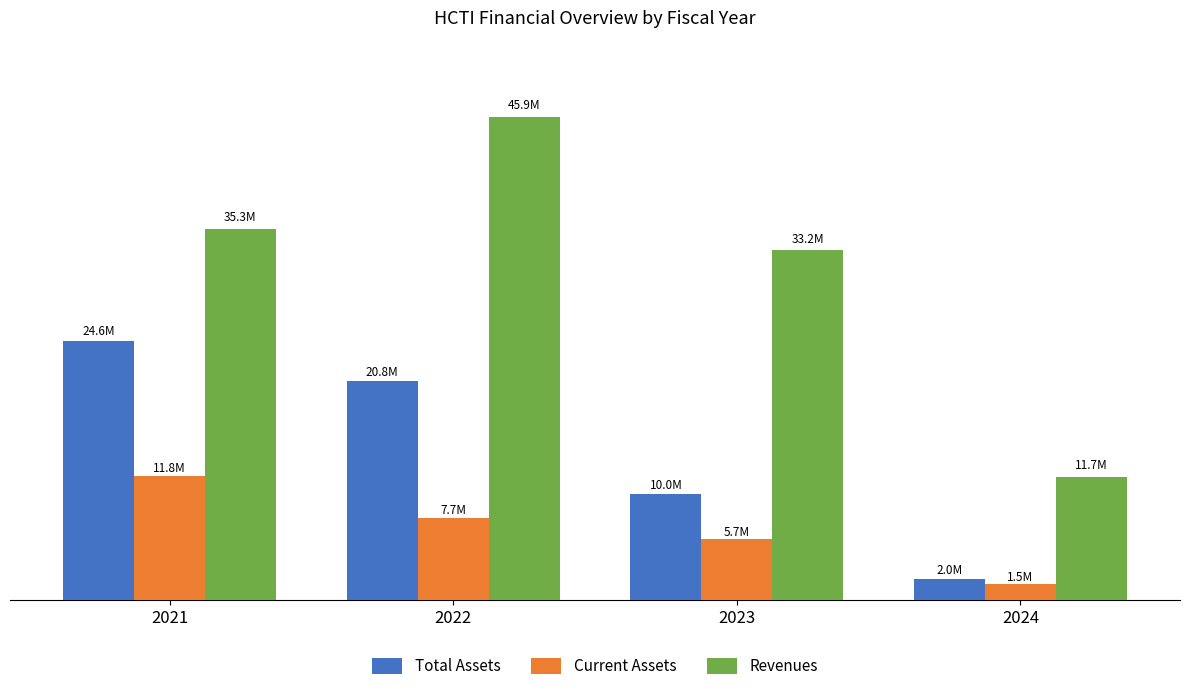

What is the sum of all Current Assets values?

26733459